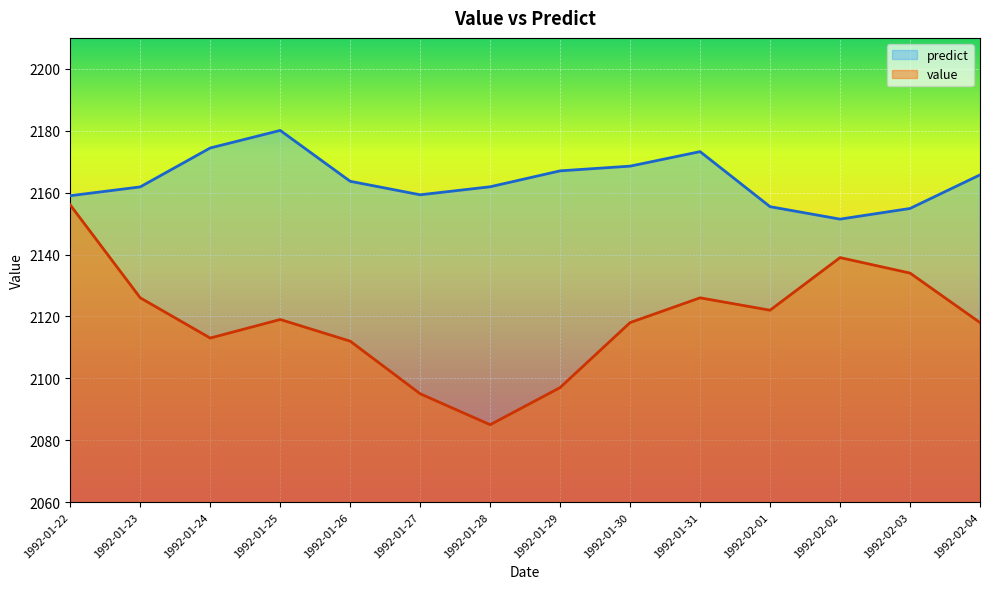

What is the maximum value shown in the chart?

2180.1